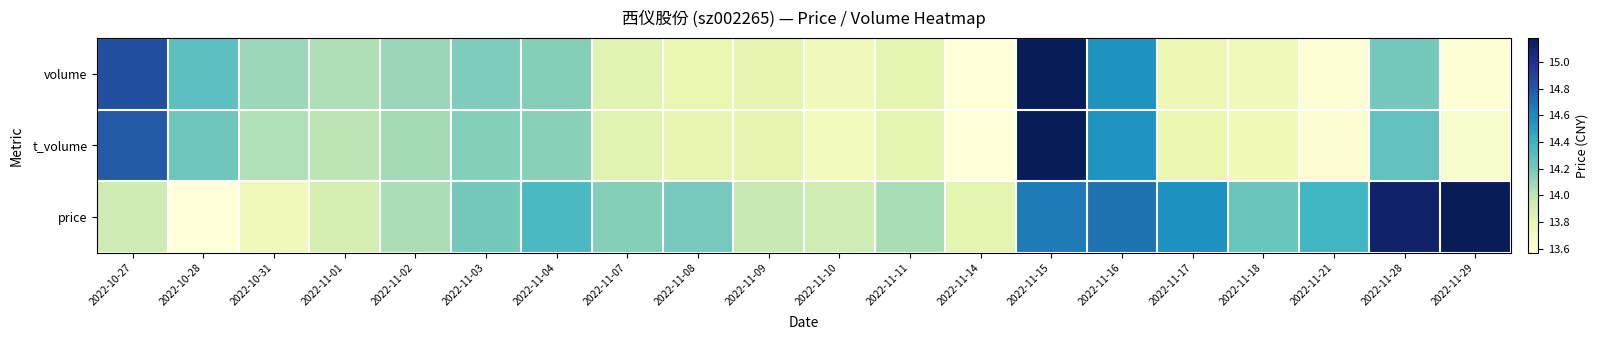

What is the total value across all series at 2022-11-11?

0.6